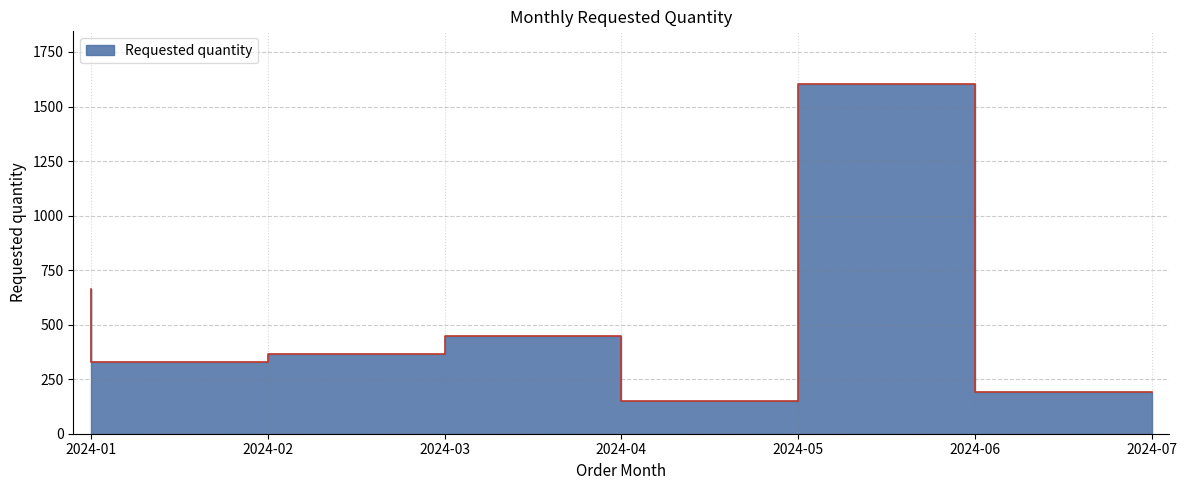

What is the greatest value displayed?

1604